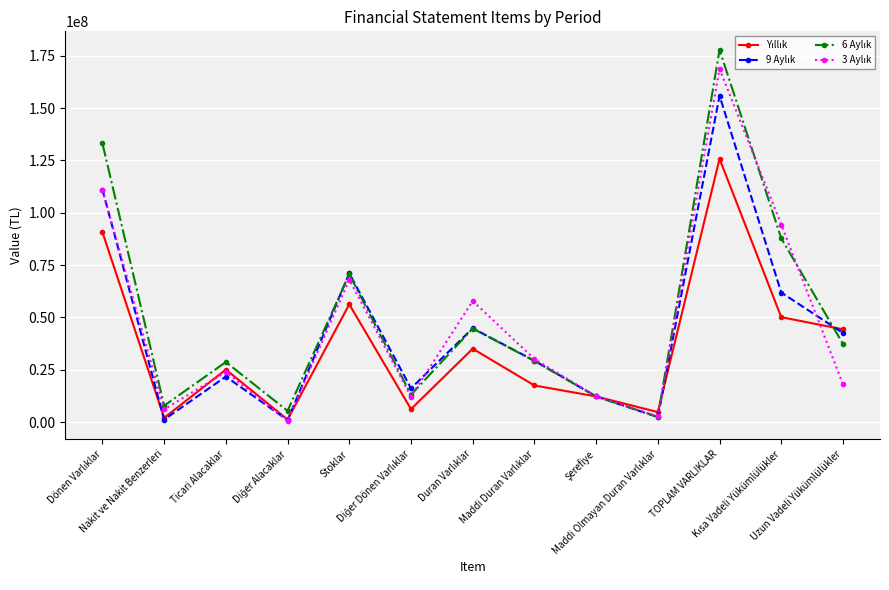

At which label is 3 Aylık closest to 84685228?

Kısa Vadeli Yükümlülükler